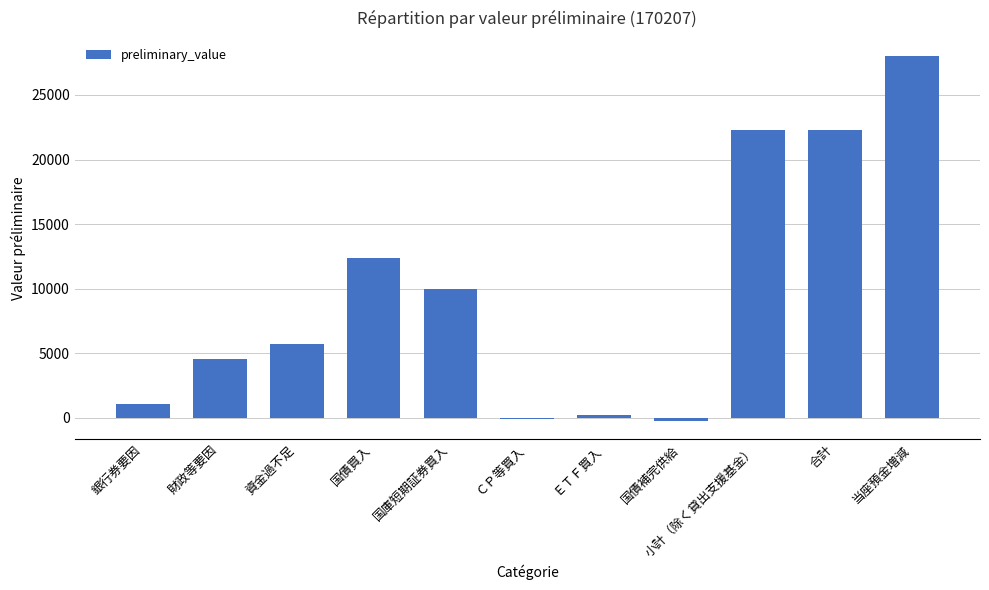

What is the sum of the values at 資金過不足 and 銀行券要因?

6800